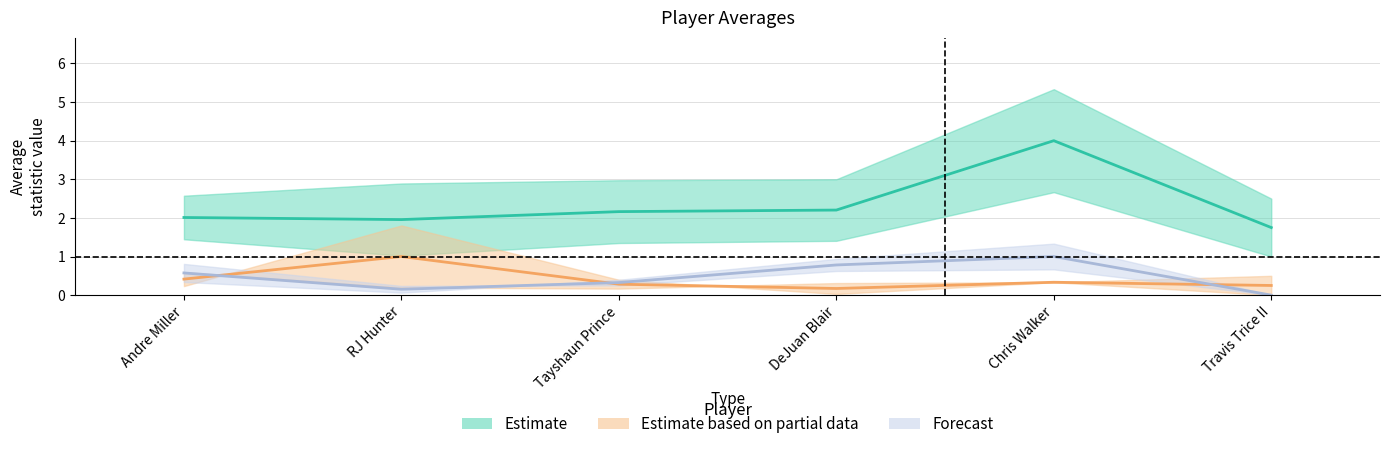

At which category does the chart reach its peak across all series?

Chris Walker